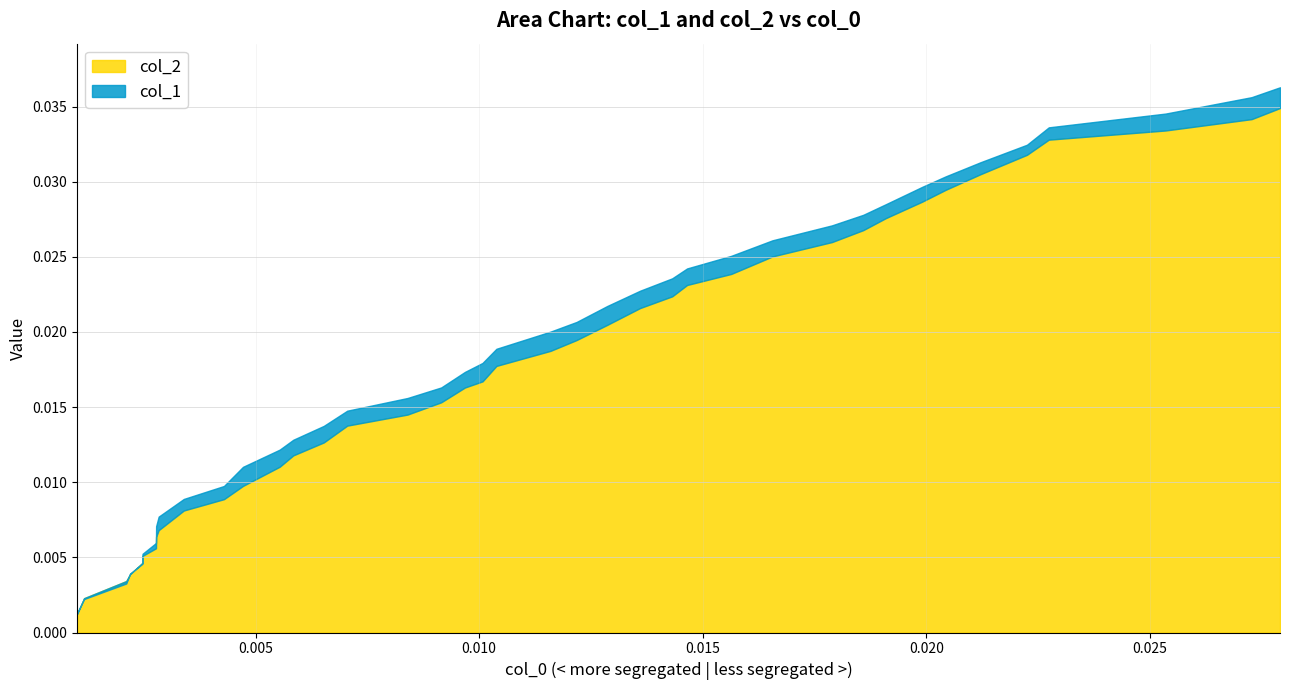

Which series has the largest range (max minus min)?

col_1